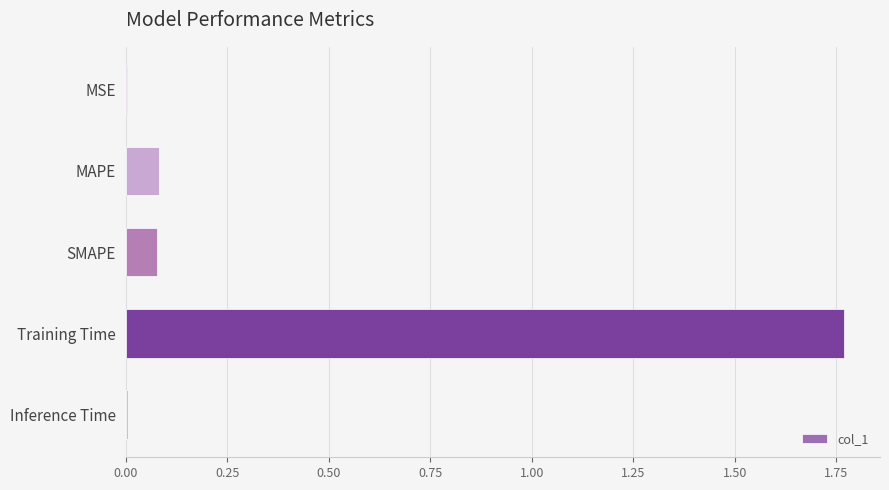

The value at MAPE is 0.0. True or false?

False